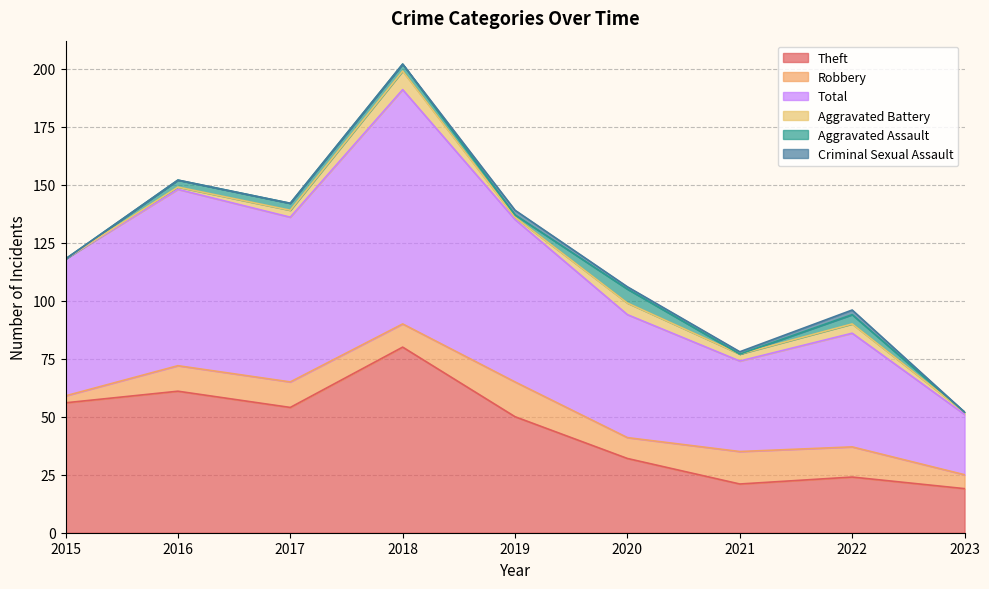

True or false: Robbery and Criminal Sexual Assault cross at least once.

False